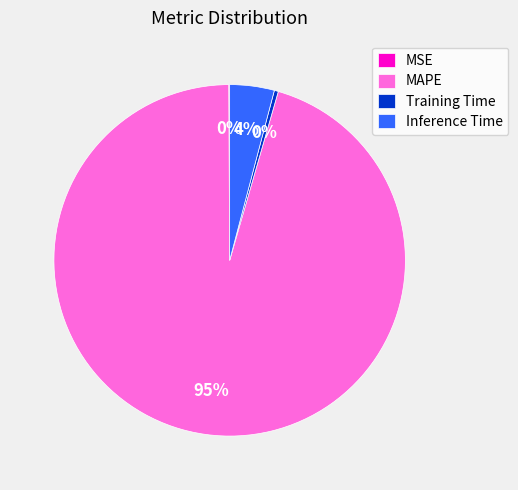

Do Training Time and Inference Time together represent more than half of the pie?

No